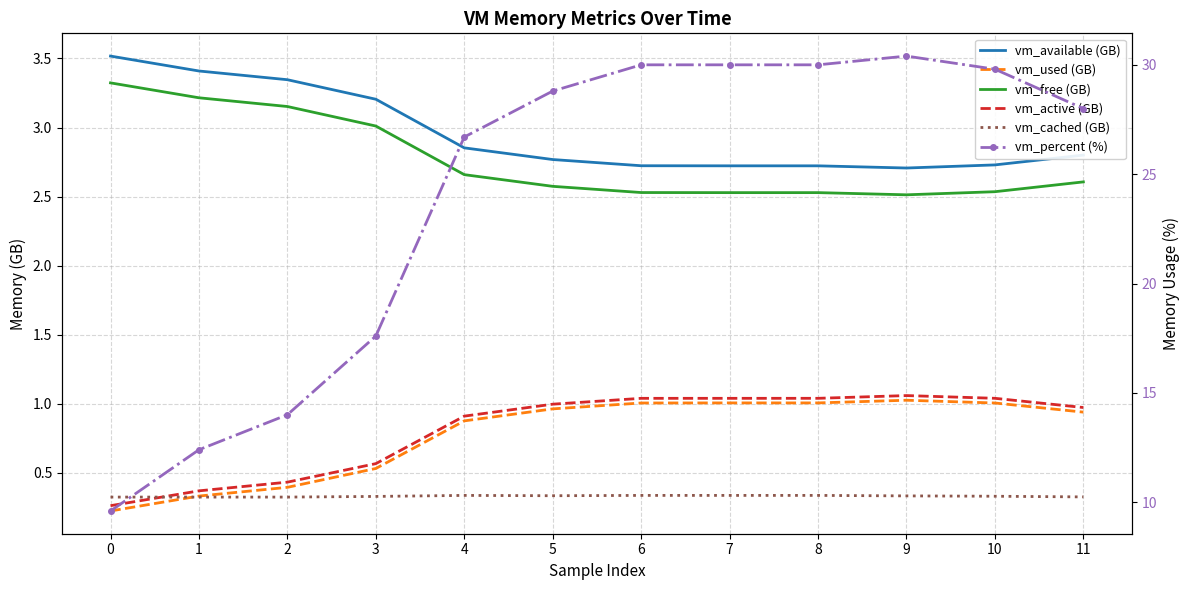

Reading right to left, transcribe all the data shown in this chart.

vm_available (GB): 2.8	2.7	2.7	2.7	2.7	2.7	2.8	2.9	3.2	3.3	3.4	3.5
vm_used (GB): 0.9	1.0	1.0	1.0	1.0	1.0	1.0	0.9	0.5	0.4	0.3	0.2
vm_free (GB): 2.6	2.5	2.5	2.5	2.5	2.5	2.6	2.7	3.0	3.2	3.2	3.3
vm_active (GB): 1.0	1.0	1.1	1.0	1.0	1.0	1.0	0.9	0.6	0.4	0.4	0.3
vm_cached (GB): 0.3	0.3	0.3	0.3	0.3	0.3	0.3	0.3	0.3	0.3	0.3	0.3
vm_percent (%): 28.0	29.8	30.4	30.0	30.0	30.0	28.8	26.7	17.6	14.0	12.4	9.6